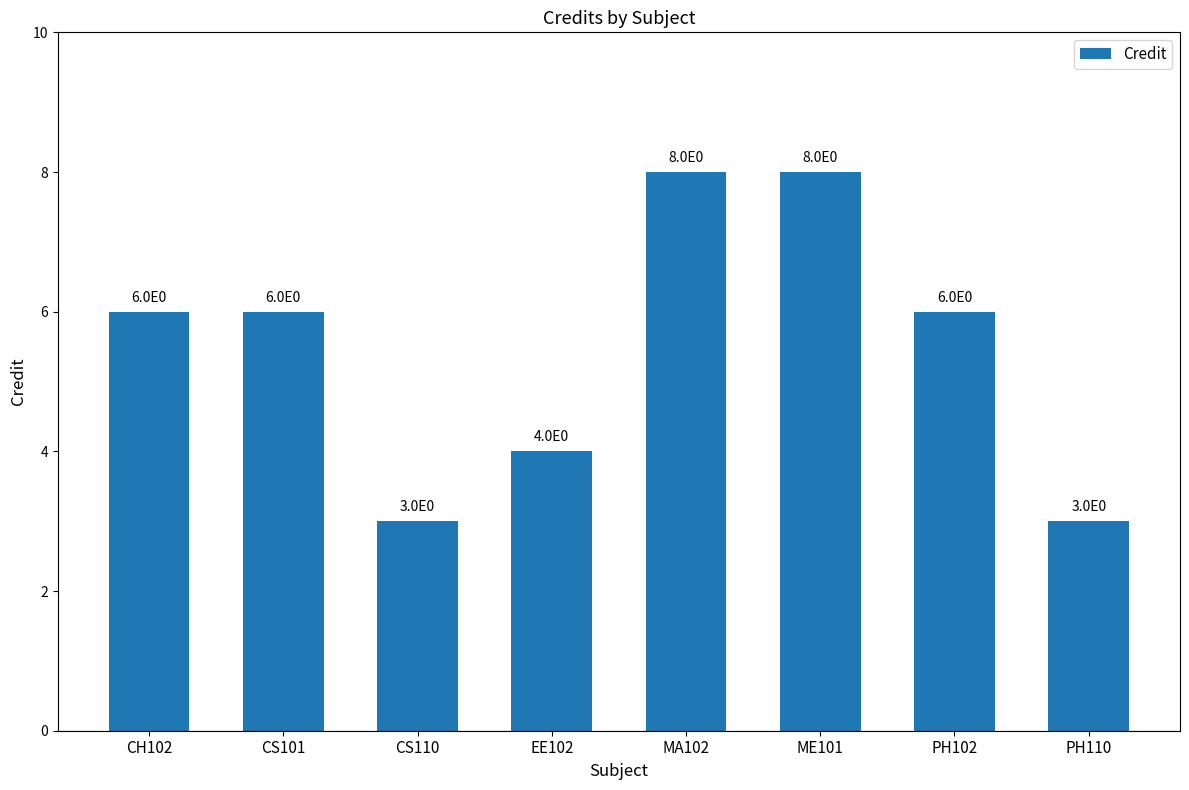

What is the average value?

6